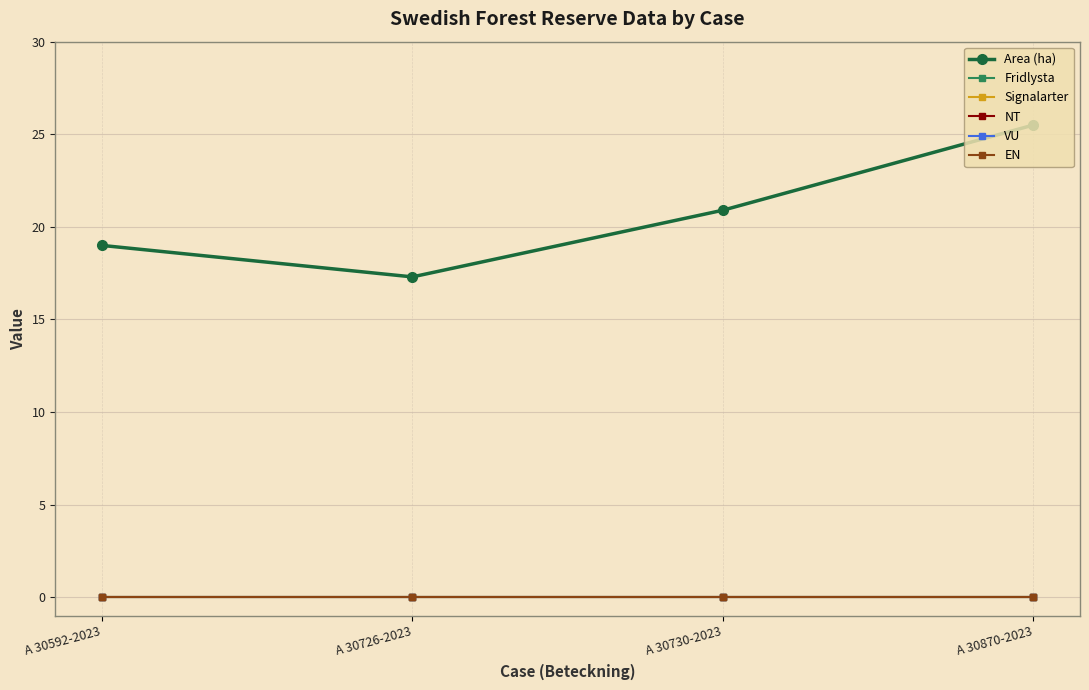

Which series has the widest spread of values?

Area (ha)